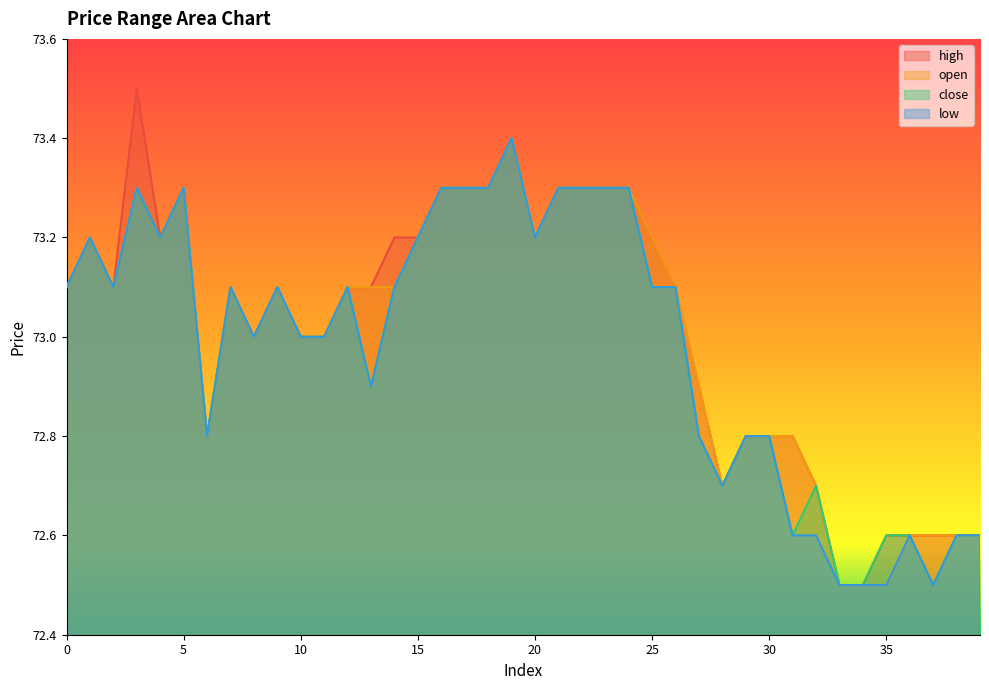

Is it true that high equals 73.1 at 0?

True